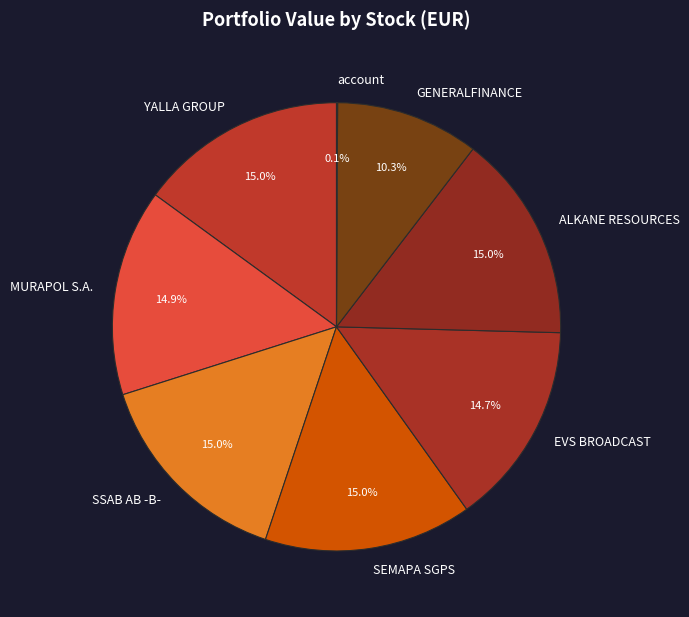

The ALKANE RESOURCES slice represents 15% of the pie. True or false?

True